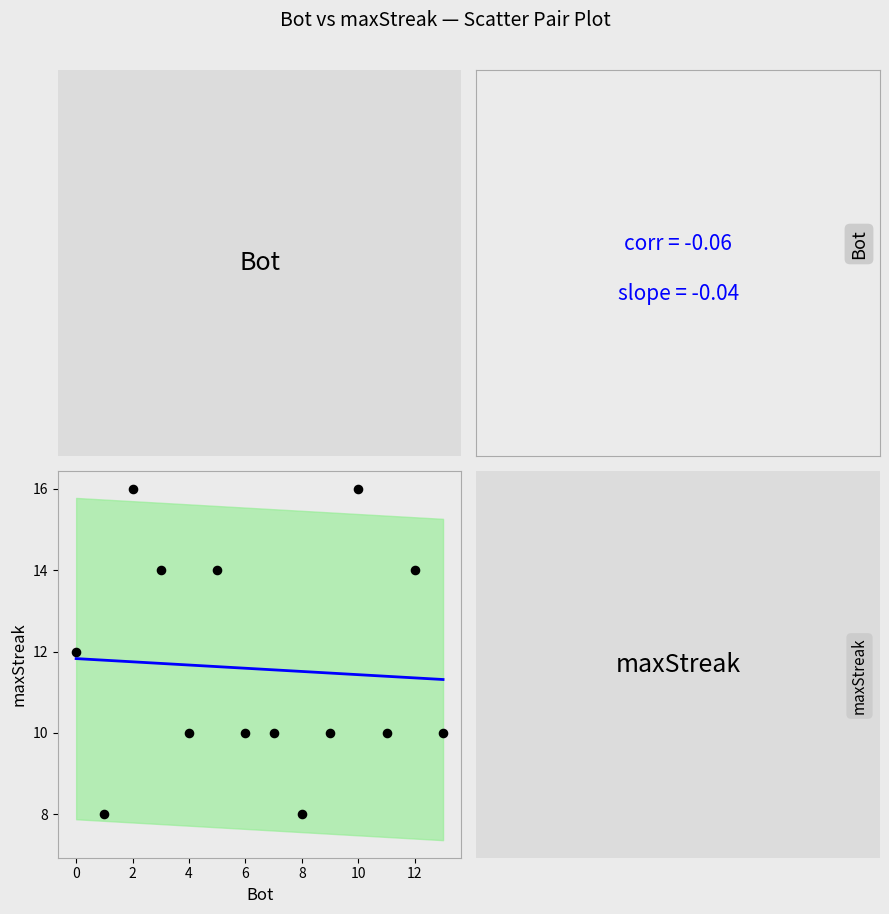

What is the range of X values (max minus min)?

13